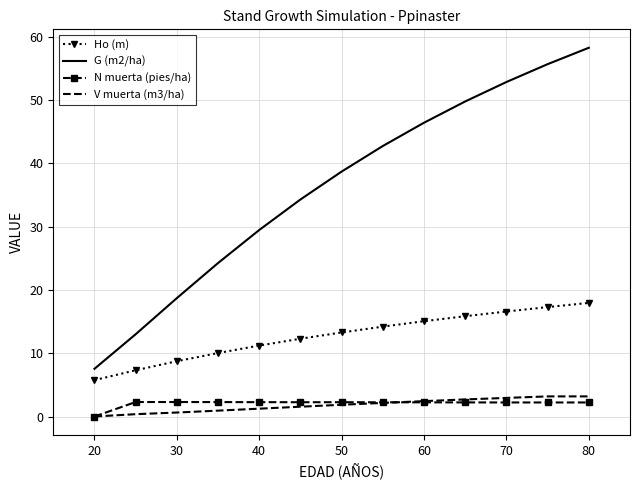

Which series has the widest spread of values?

G (m2/ha)